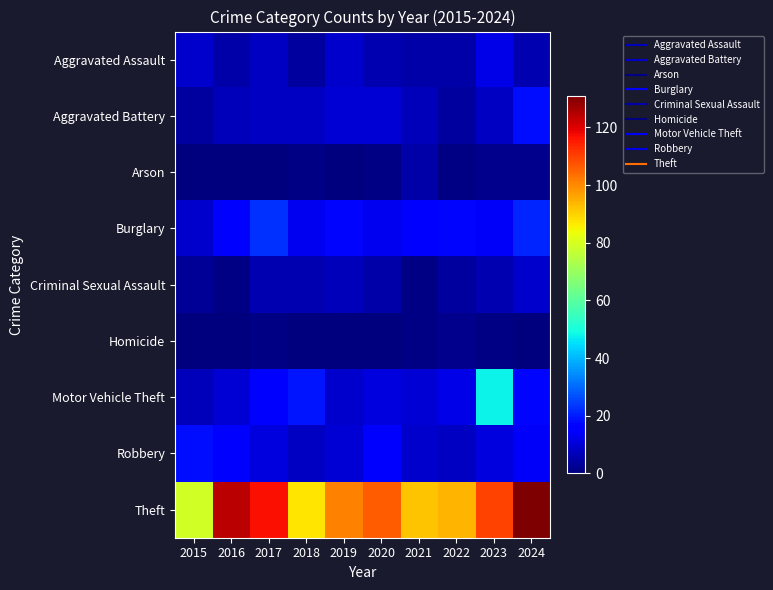

What is the difference between the highest and lowest values at 2024?

131